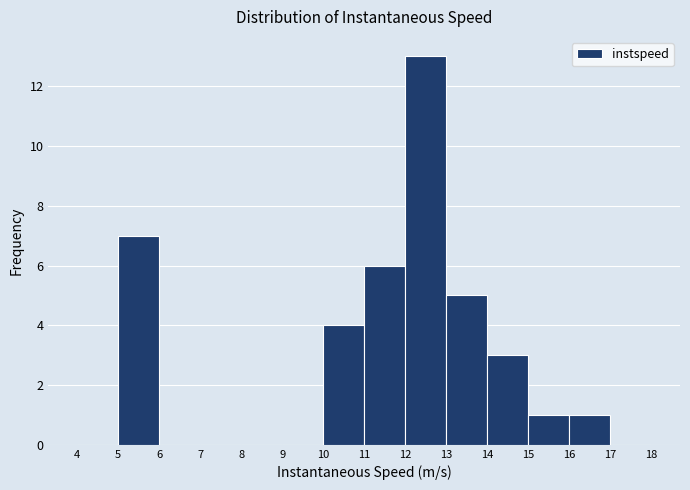

Reading left to right, transcribe this chart: for each bar, give the range it covers on the x-axis and its height. The values are not printed on the chart, so give them approximately, as read against the axis.

4 to 5: 0
5 to 6: 7
6 to 7: 0
7 to 8: 0
8 to 9: 0
9 to 10: 0
10 to 11: 4
11 to 12: 6
12 to 13: 13
13 to 14: 5
14 to 15: 3
15 to 16: 1
16 to 17: 1
17 to 18: 0